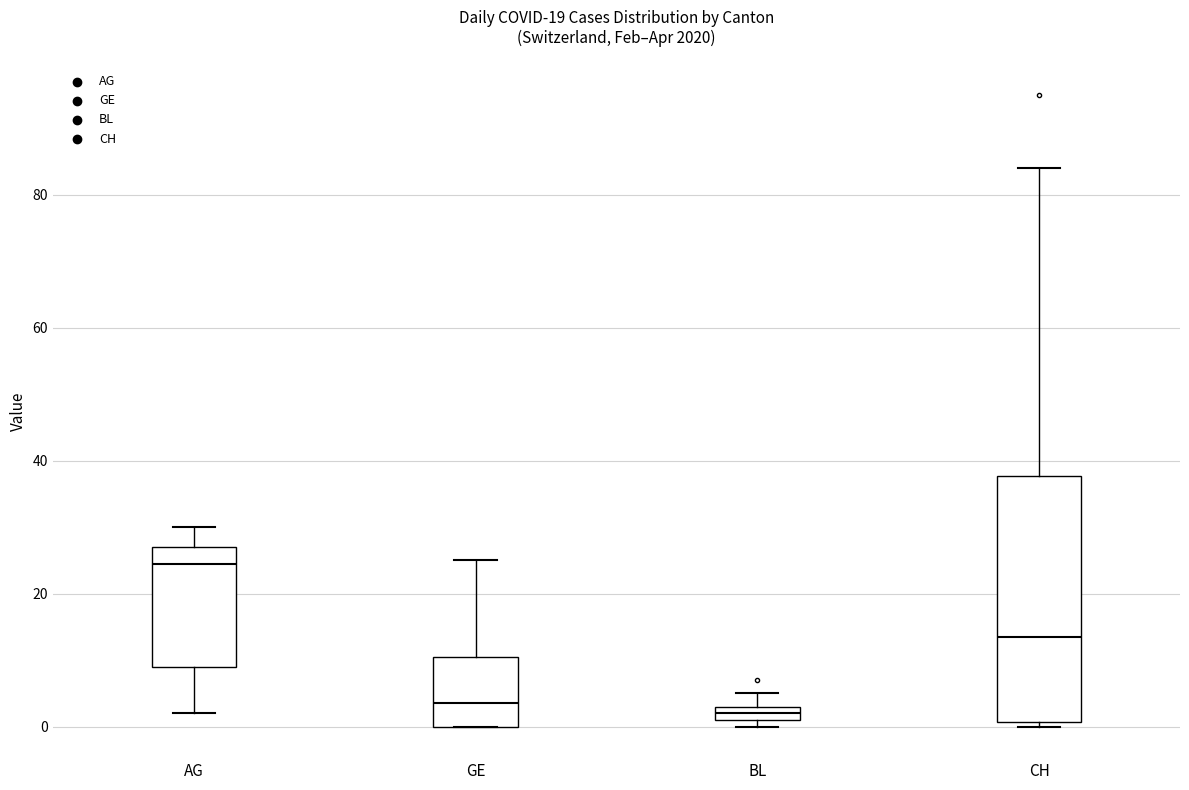

Where is the lower edge of the box for GE on the y-axis? The values are not printed on the chart, so give them approximately, as read against the axis.

0